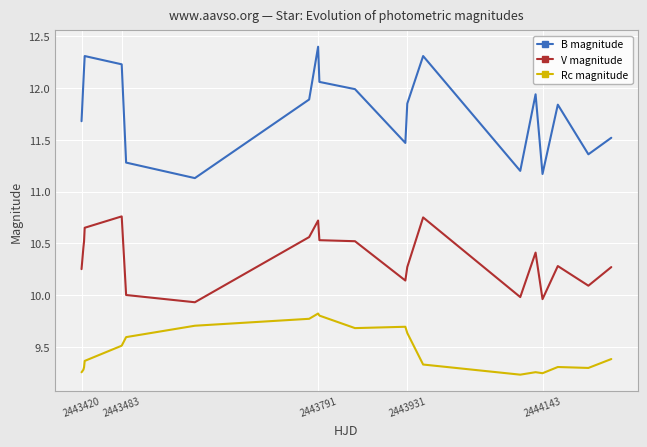

At how many categories does at least one series exceed 9?

20